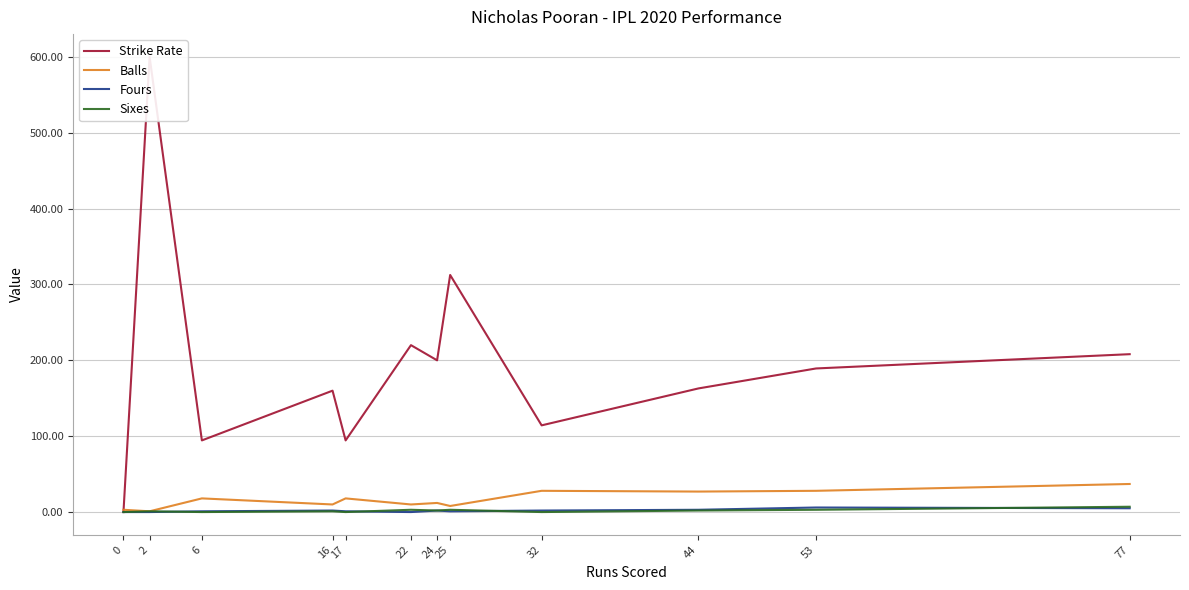

At which category does Fours reach its first local valley?

22